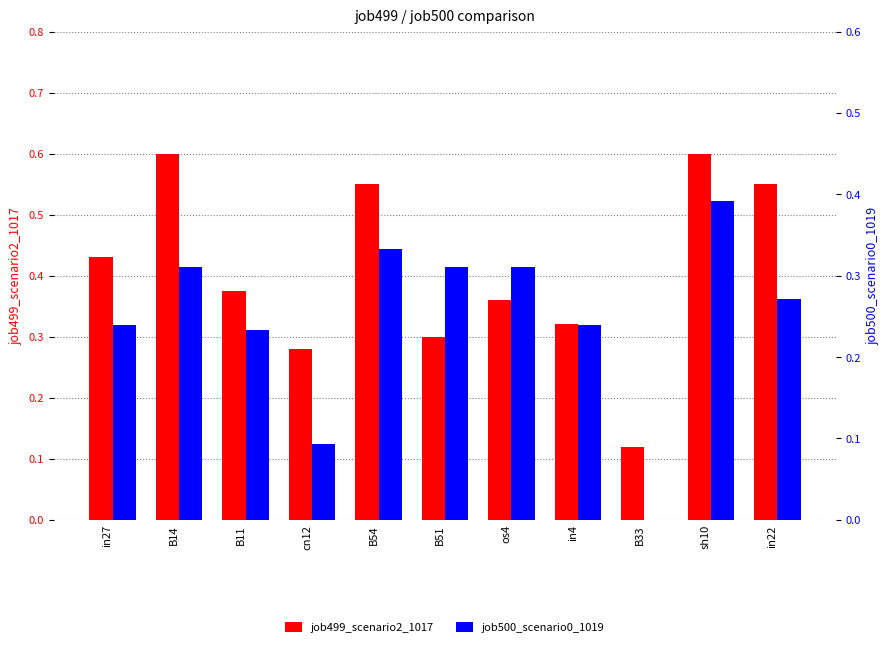

What is the difference between the second highest and minimum values in the job500_scenario0_1019 series?

0.3